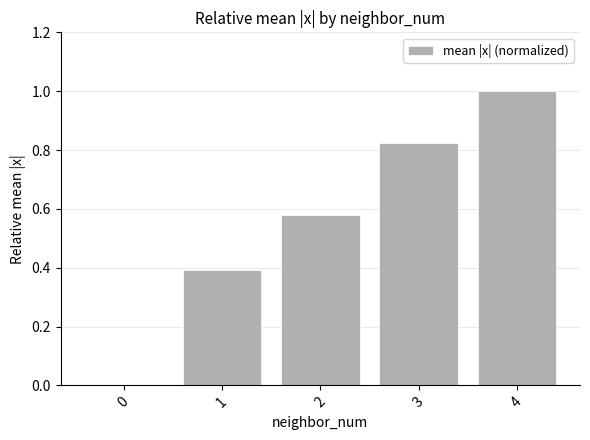

At which category does the chart reach its peak across all series?

4